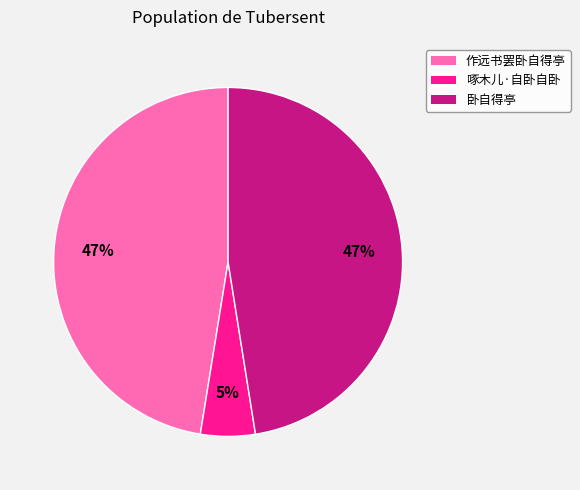

Approximately how many times larger is the value at 作远书罢卧自得亭 compared to 卧自得亭?

1.0